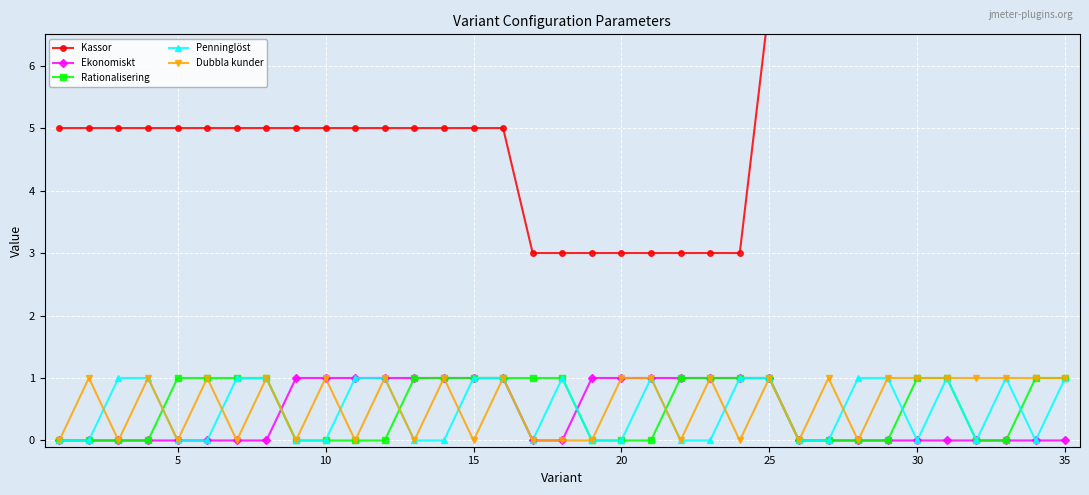

Count the number of categories in the chart.

35